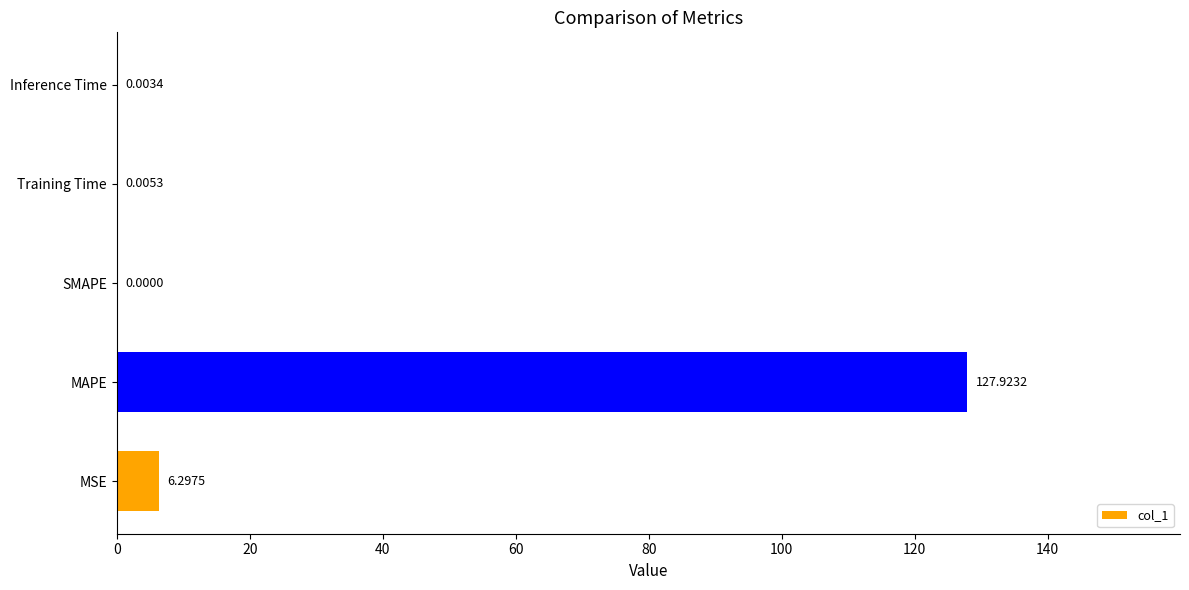

What is the sum of all values?

134.2